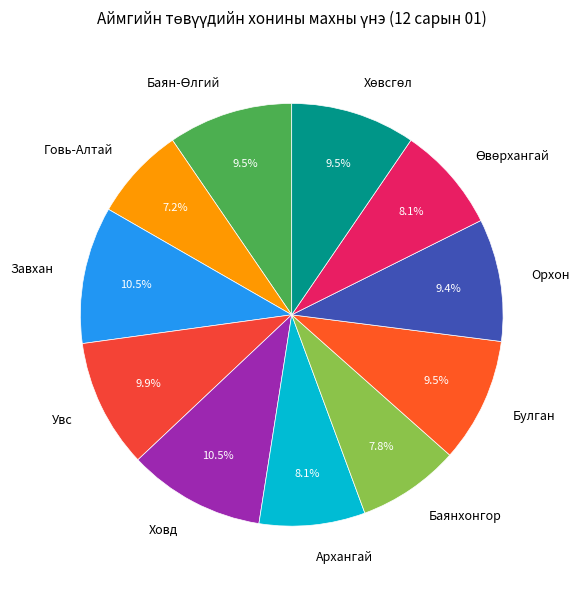

Is there any slice that represents more than half of the pie?

No